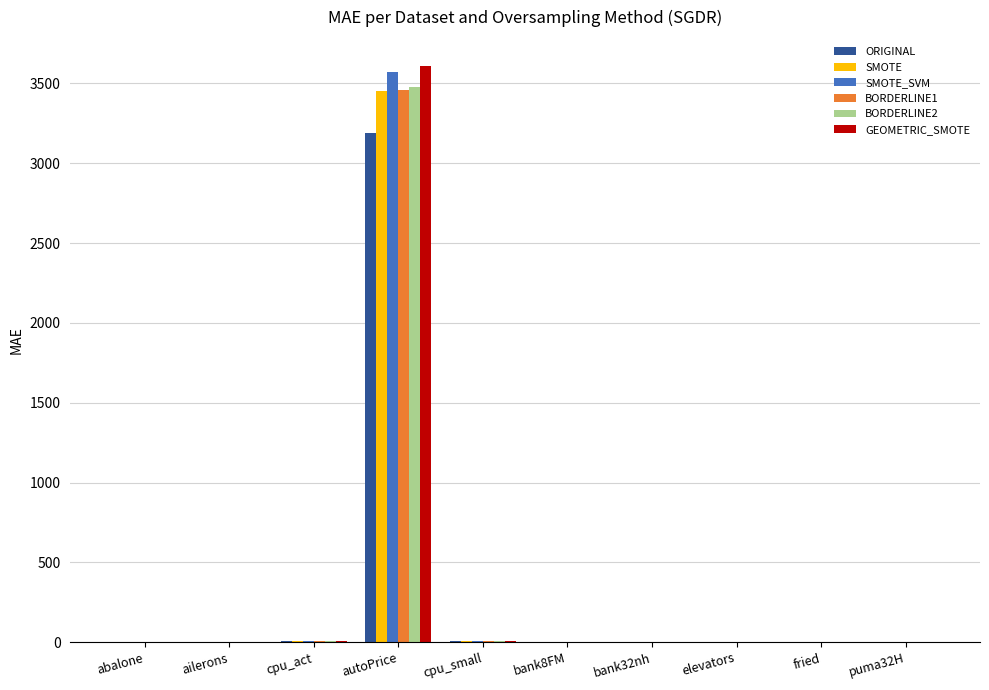

At which category is the sum across all series the highest?

autoPrice